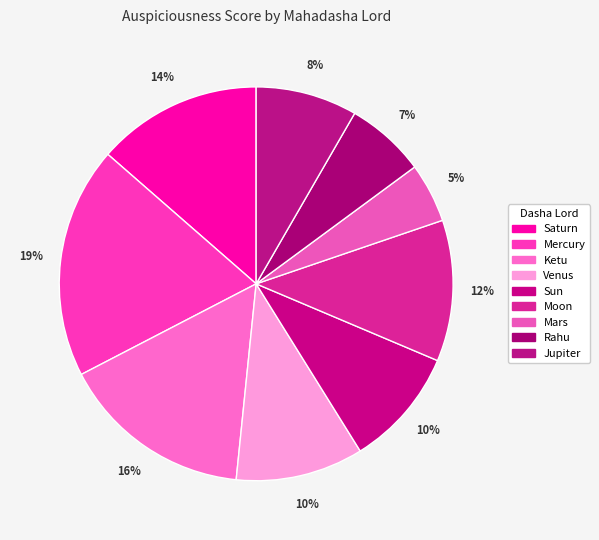

Combined, do Rahu and Sun account for over 50%?

No